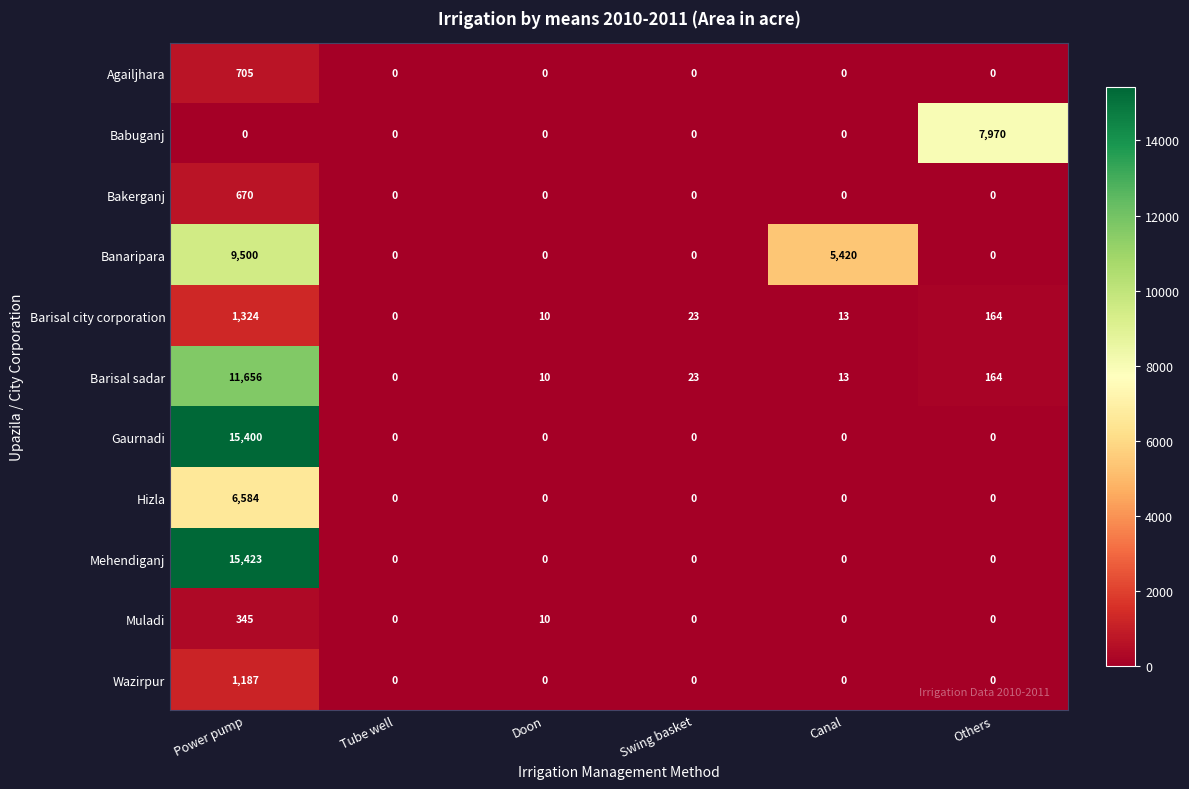

True or false: Wazirpur has a value of -726 at Doon.

False